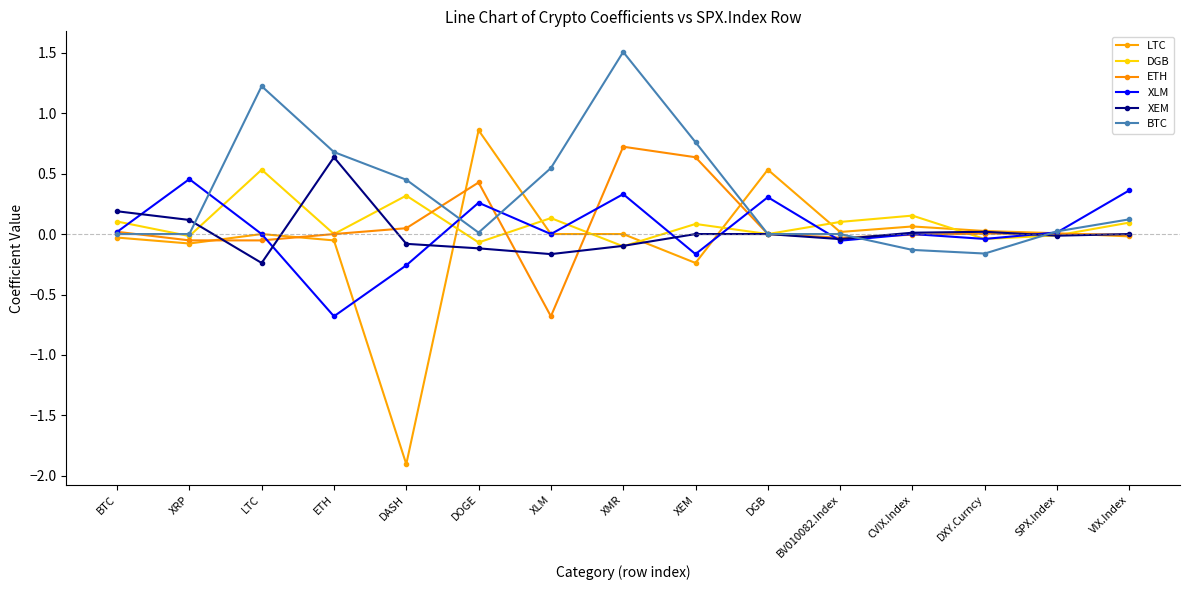

Does the chart have visible grid lines?

No